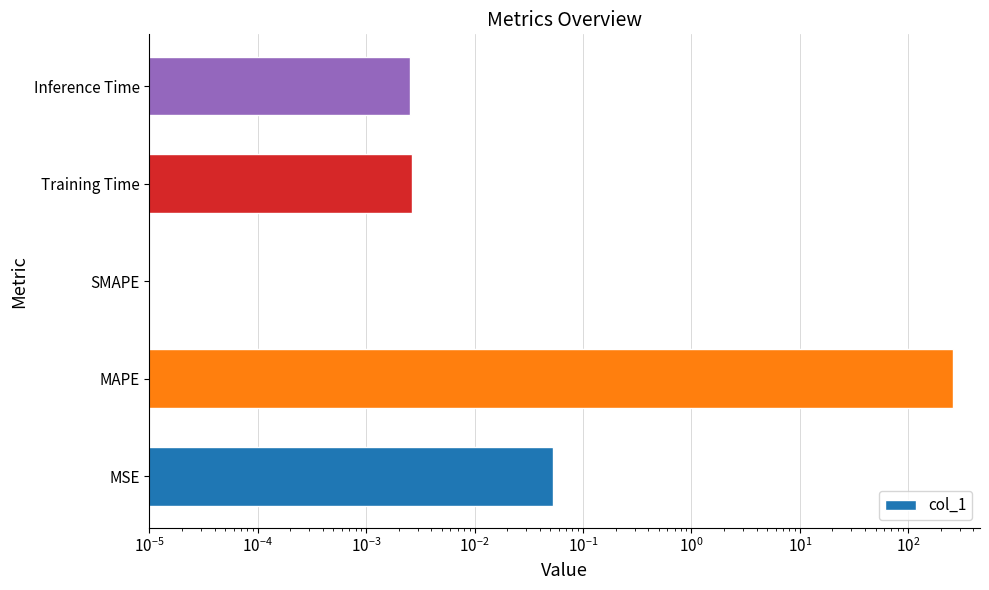

What is the greatest value displayed?

258.5